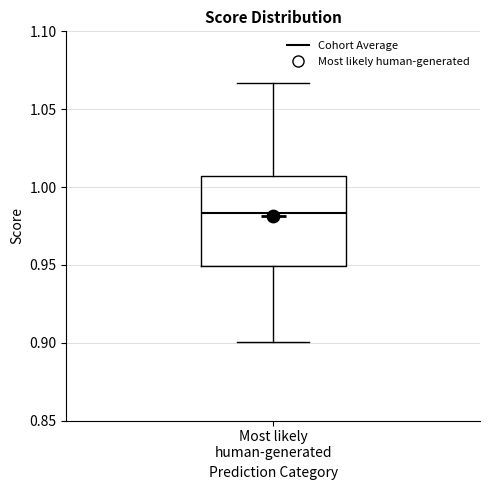

Read this box plot against the y-axis: the position of the median line, the range covered by the box, and the ends of both whiskers. The values are not printed on the chart, so give them approximately, as read against the axis.

median 0.985, box 0.950 to 1.005, whiskers 0.900 to 1.065